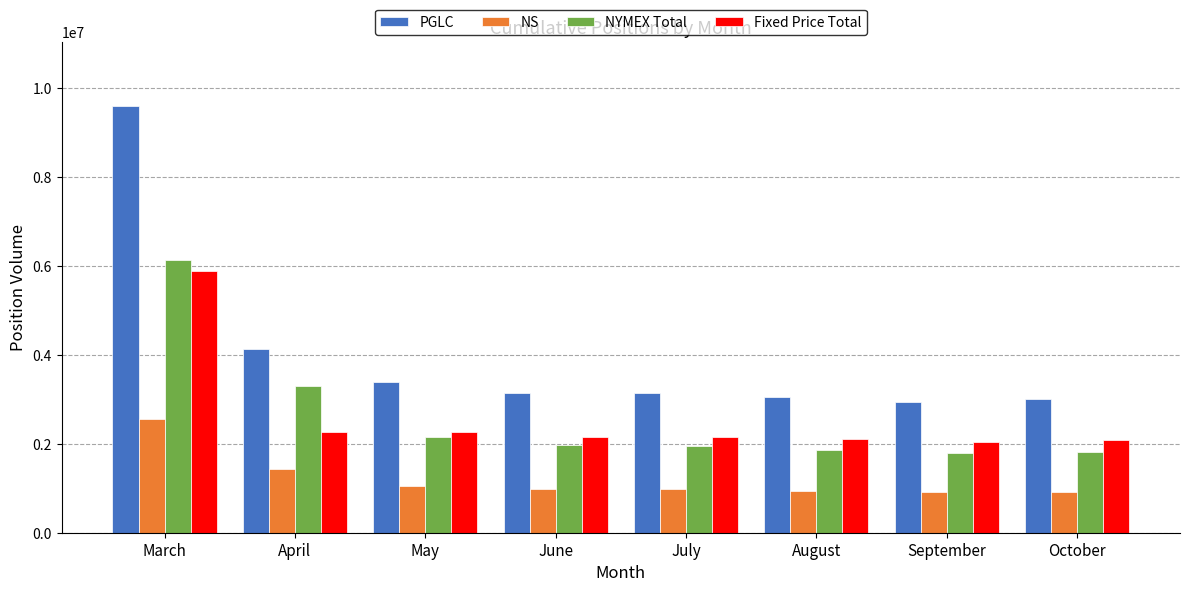

The NYMEX Total series shows 6122810.0 at March. True or false?

True